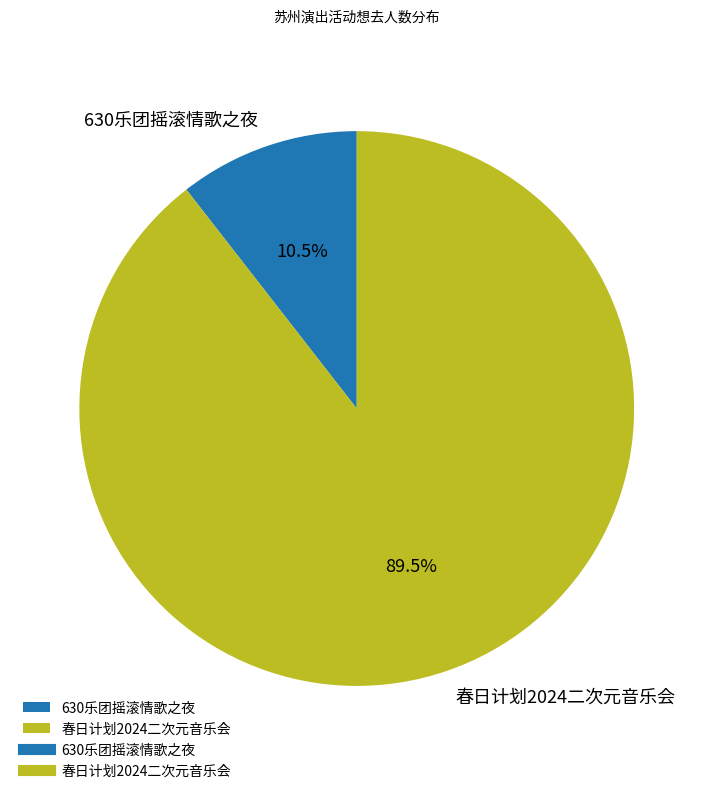

Combined, what portion of the pie is 630乐团摇滚情歌之夜 and 春日计划2024二次元音乐会?

100.0%